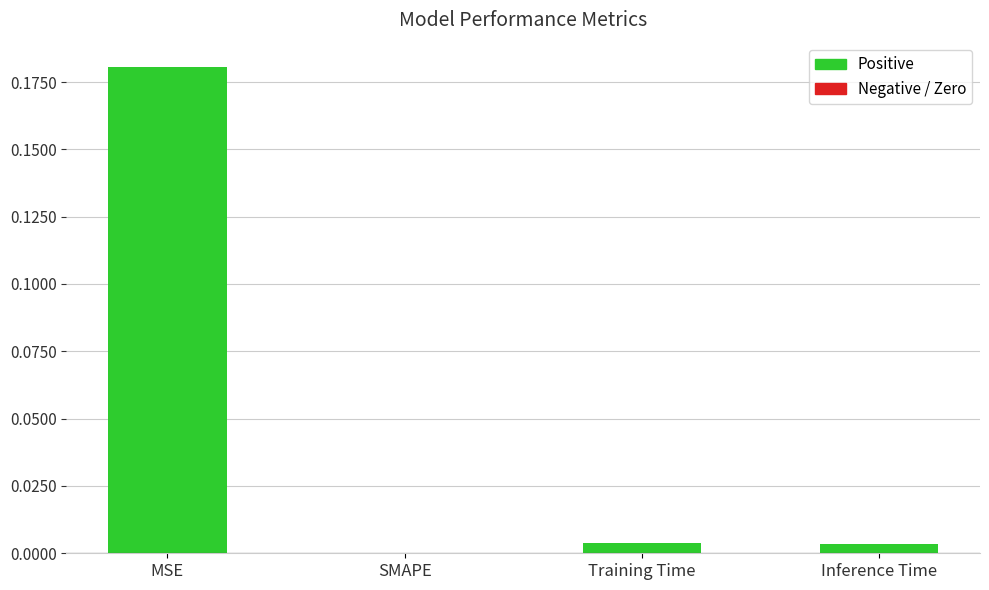

Are the bars horizontal?

No